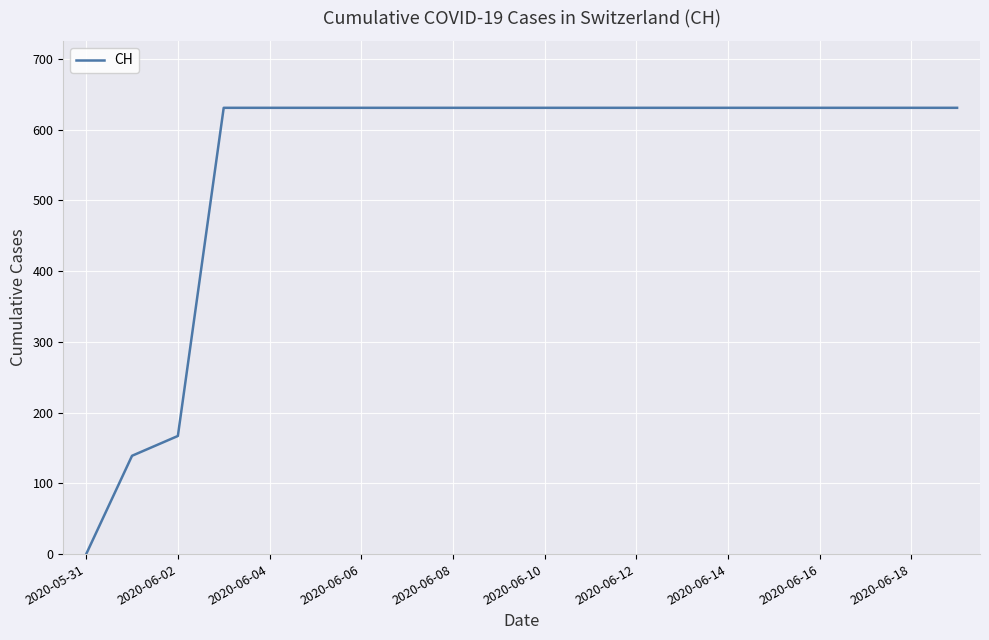

How many values are above zero?

19